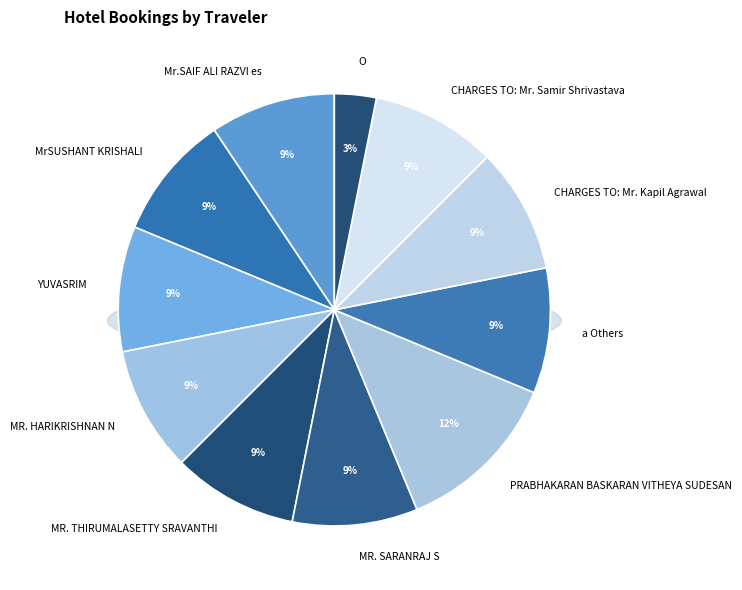

To the nearest percent, what portion does CHARGES TO: Mr. Samir Shrivastava represent?

9%